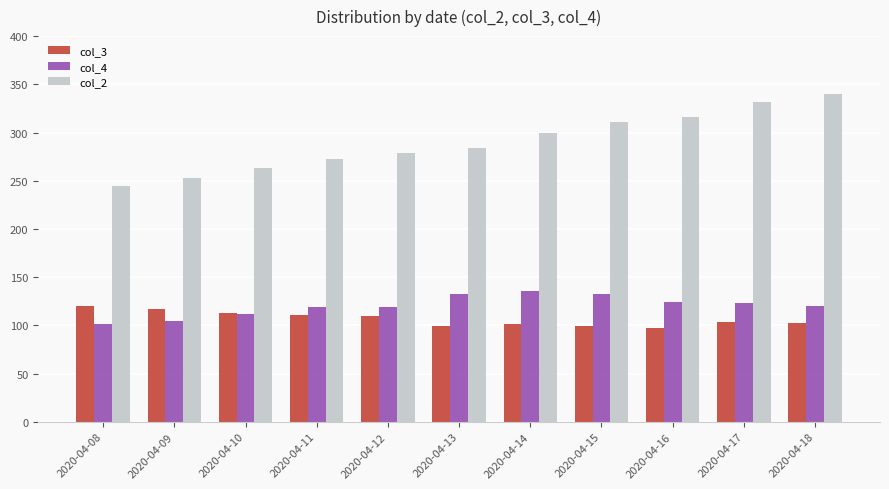

What are all the series names shown in the legend?

col_3, col_4, col_2